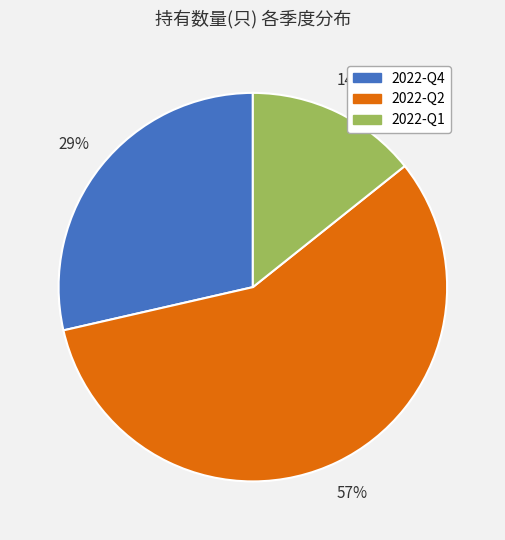

True or false: 2022-Q4 accounts for 15% of the total.

False